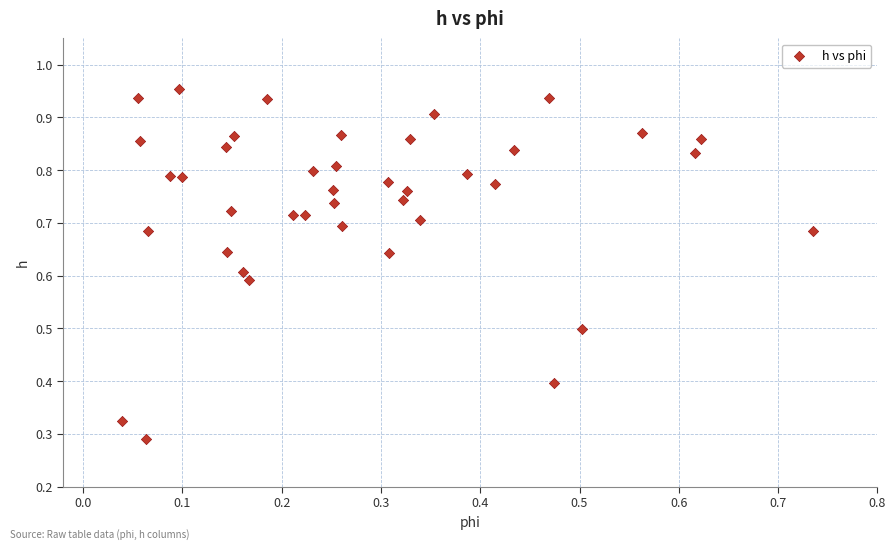

Count the number of points in this scatter plot.

40